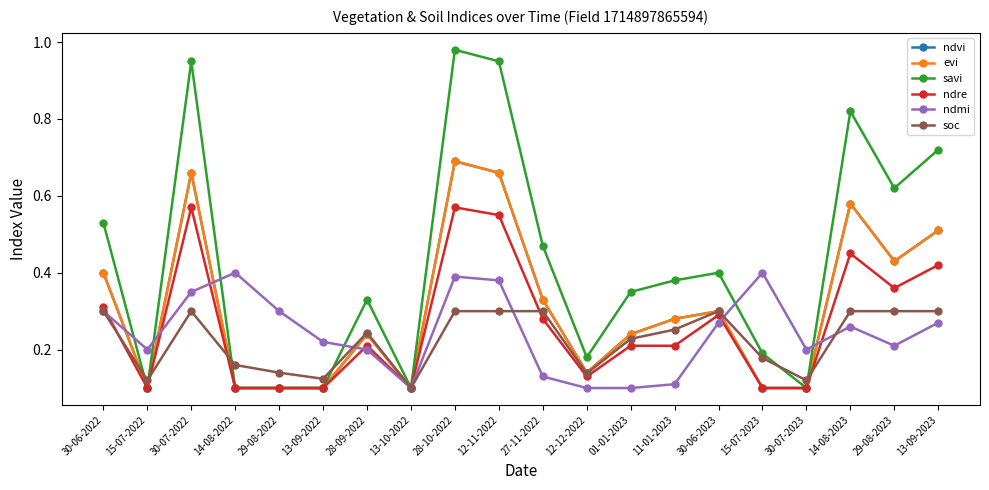

What is the minimum value shown in the chart?

0.1